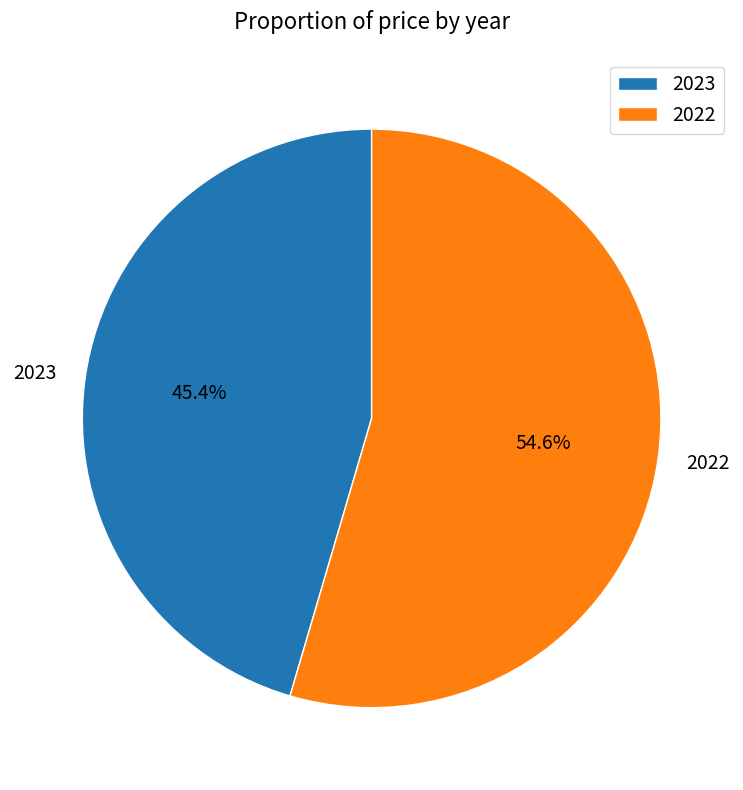

To the nearest percent, what is the combined percentage of 2022 and 2023?

100%